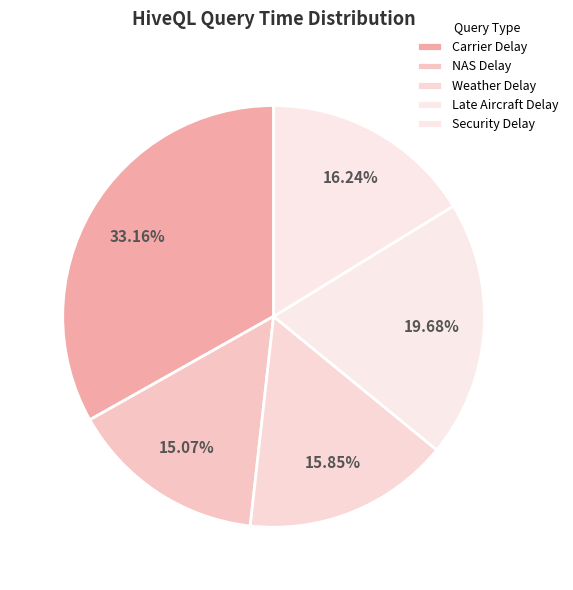

To the nearest percent, what is the difference between the largest and smallest slice percentages?

18%